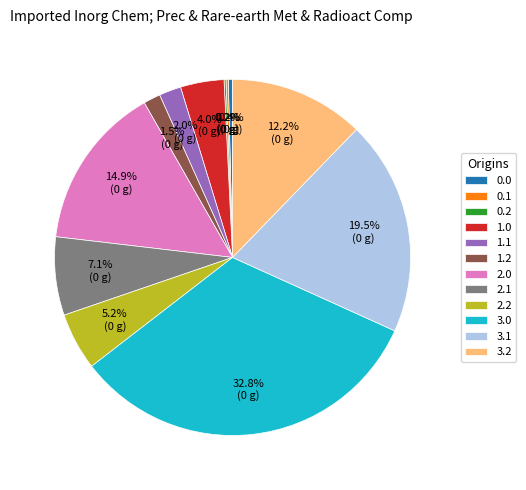

What is the largest slice in the pie chart?

3.0